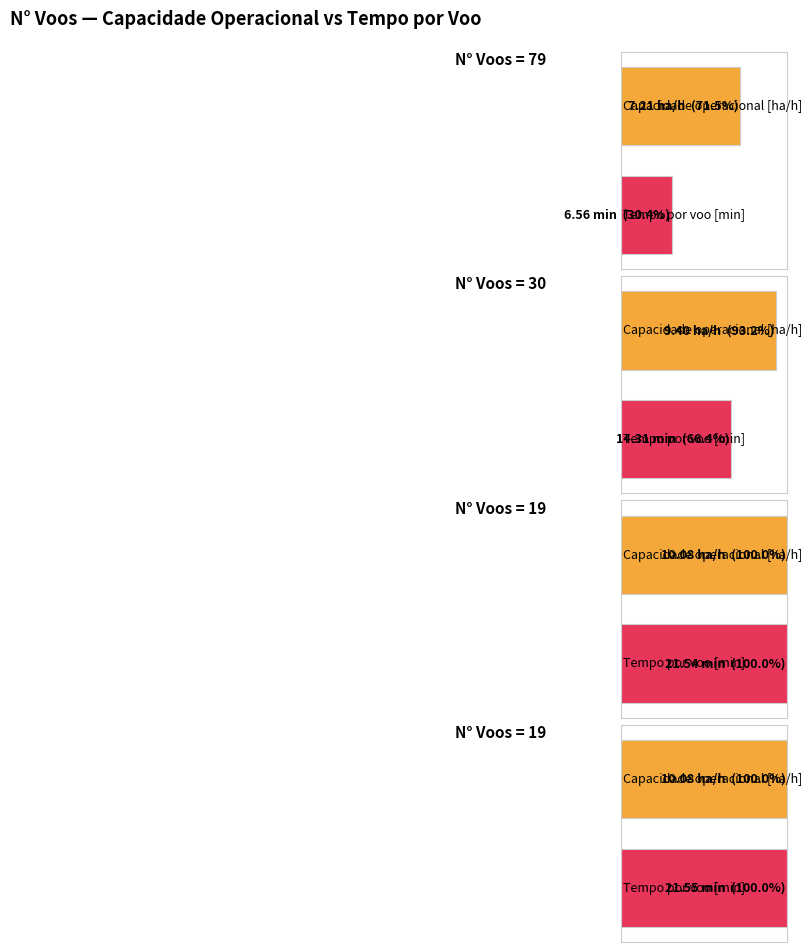

Which has a higher value, 19 or 79?

19